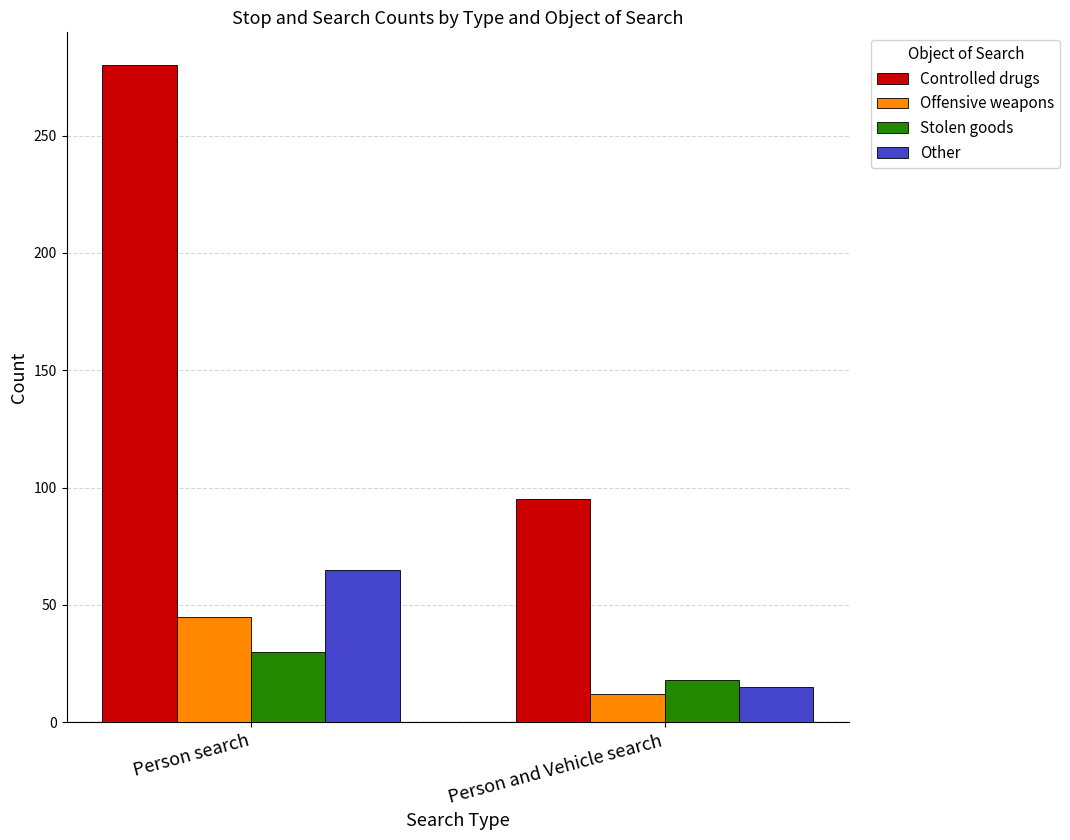

The value of Other at Person search is 65. True or false?

True